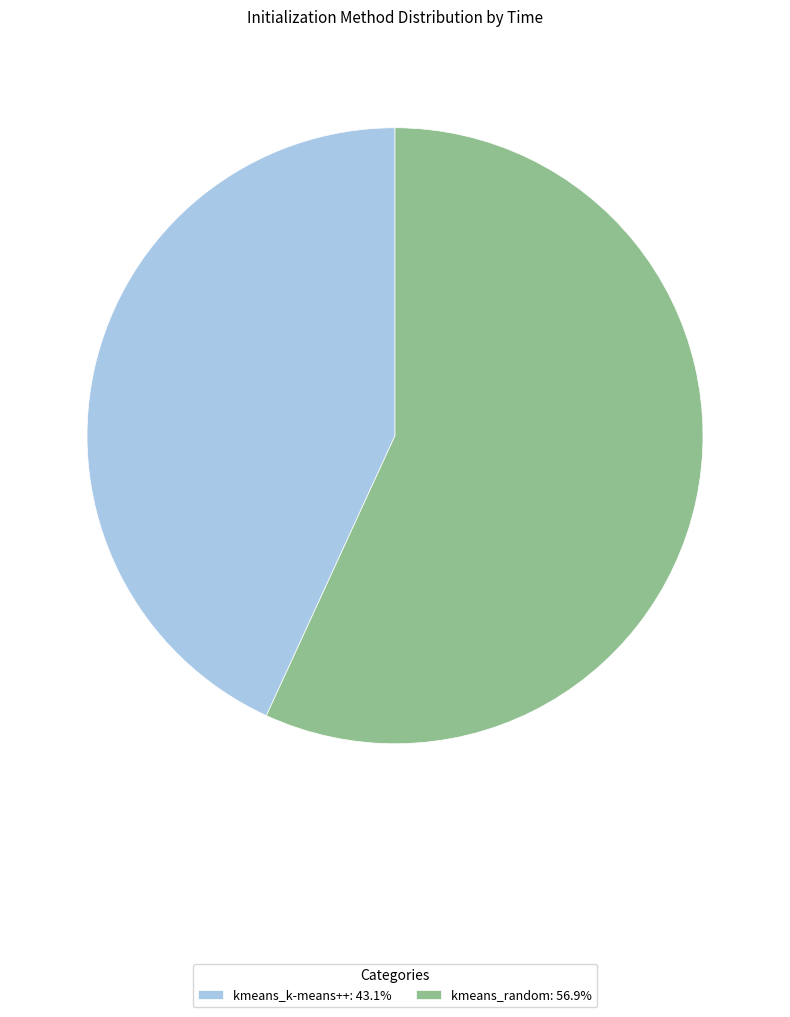

Is the sum of kmeans_k-means++: 43.1% and kmeans_random: 56.9% greater than half?

Yes